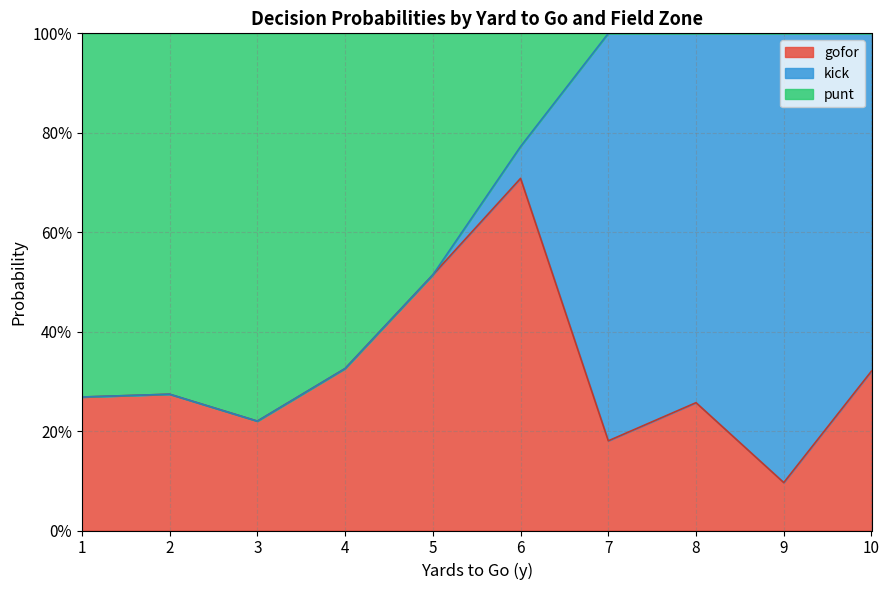

Which series changed the most between 2 and 6?

punt